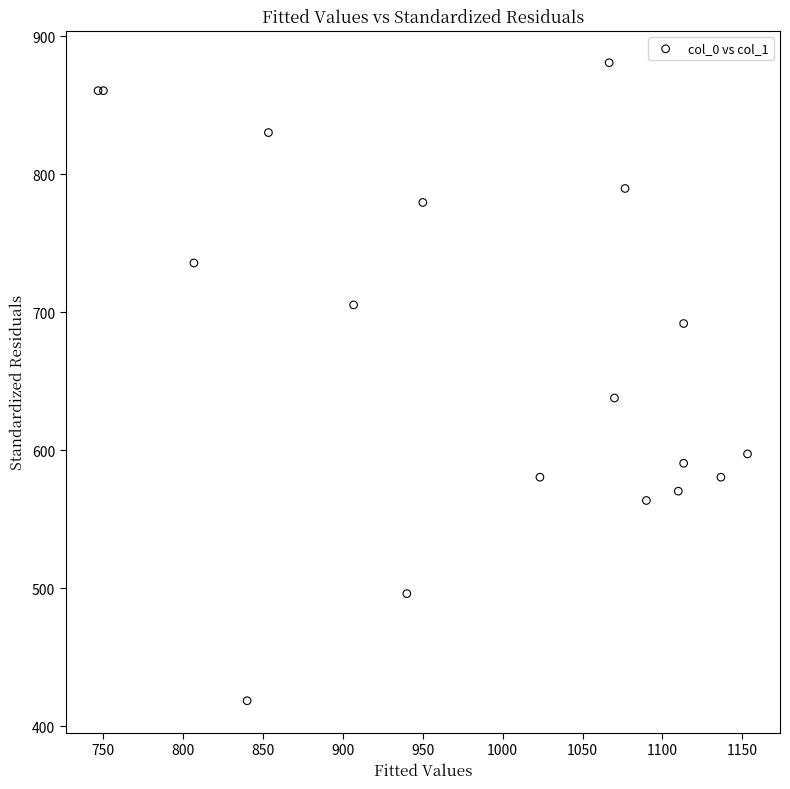

What Y value in the scatter plot is closest to 649?

637.9